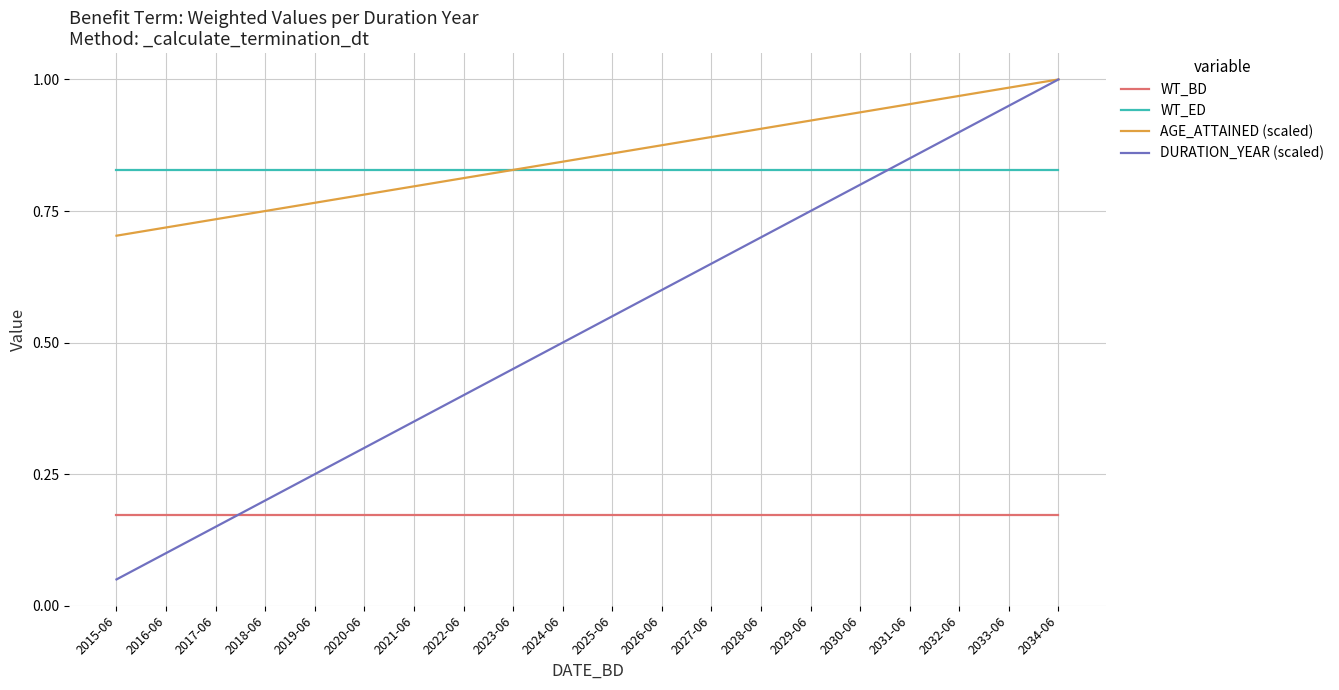

After their last crossing, which series has the higher values: WT_BD or DURATION_YEAR (scaled)?

DURATION_YEAR (scaled)